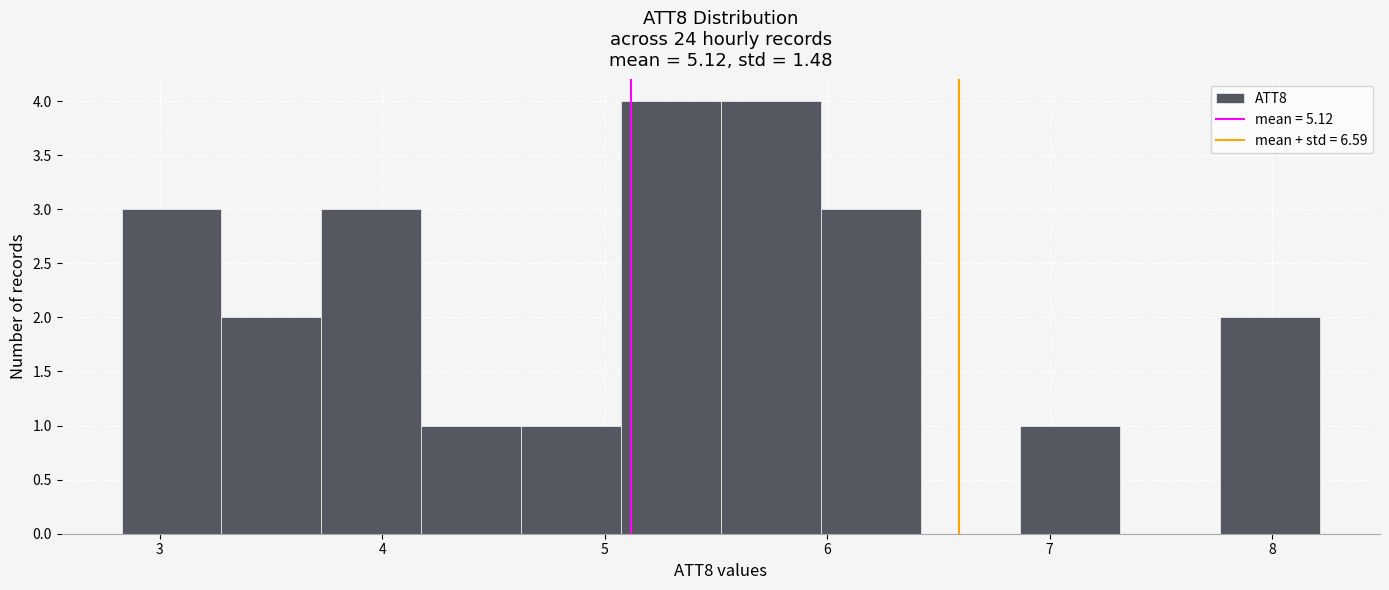

What is the height of the bar covering 3.7 to 4.2 on the x-axis? Neither the bar edges nor the heights are printed on the chart, so give them approximately, as read against the axes.

3